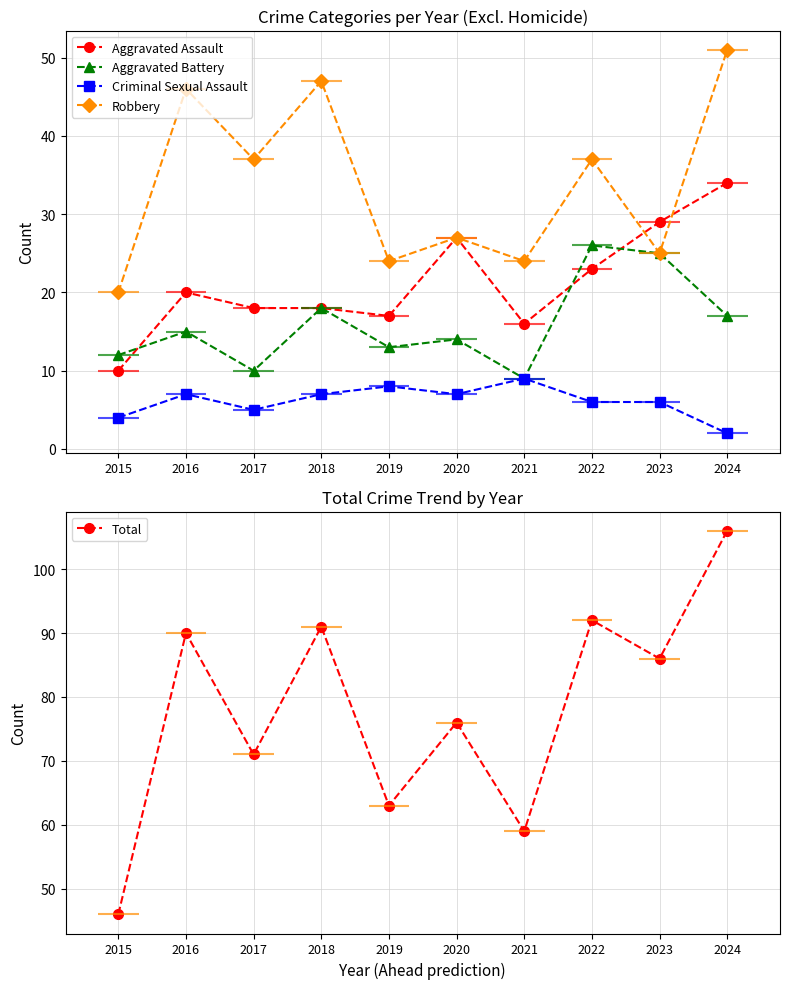

True or false: Aggravated Battery and Criminal Sexual Assault cross at least once.

False